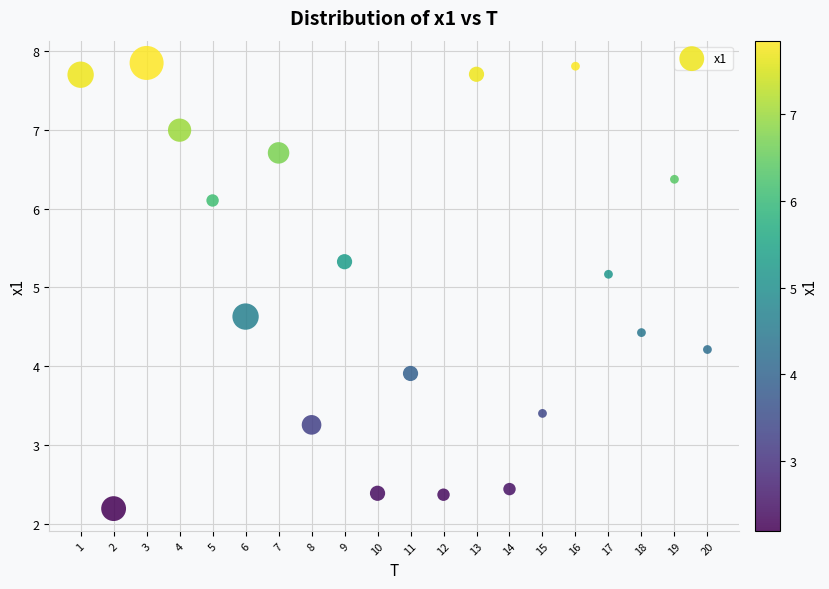

What Y value in the scatter plot is closest to 5?

5.2